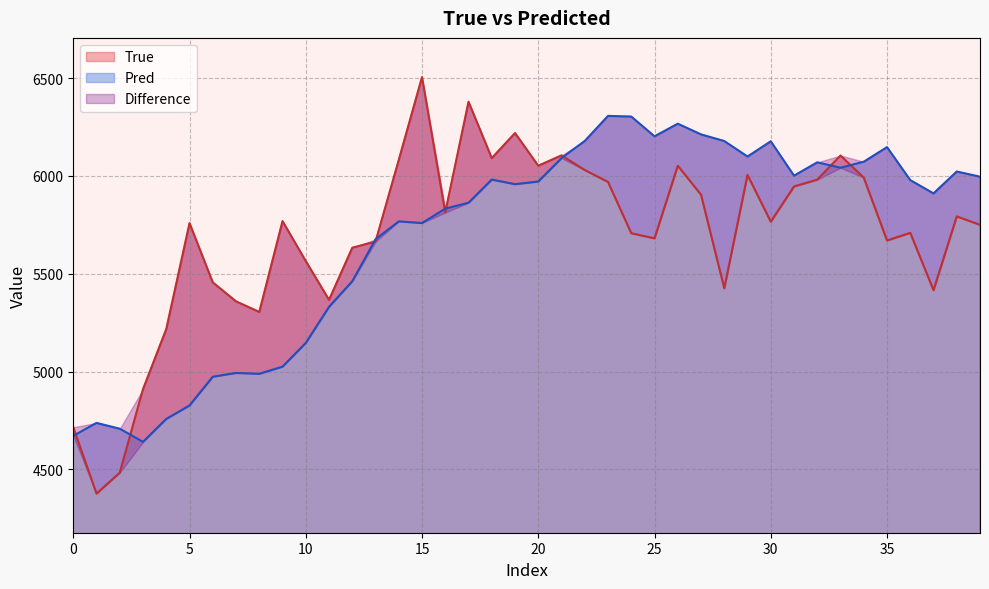

What is the sum of all True values?

227729.0